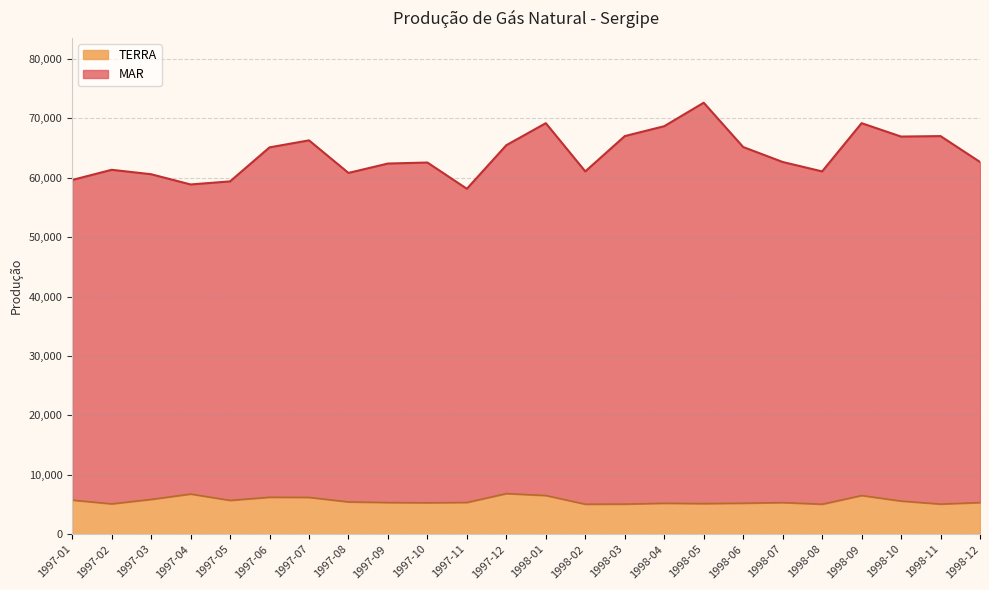

How many data points in MAR are less than 62673?

11